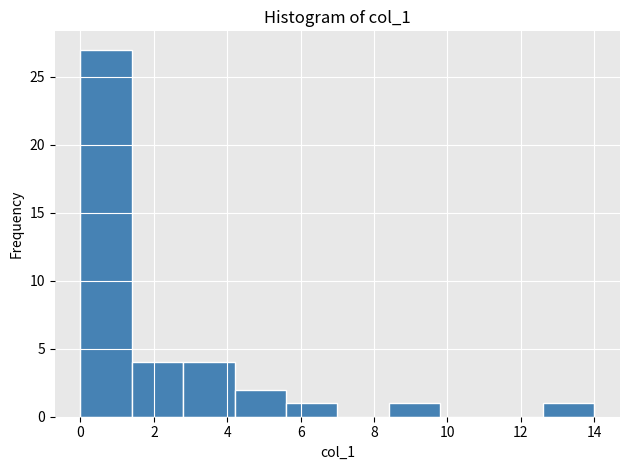

What is the height of the bar covering 12.6 to 14.0 on the x-axis? The values are not printed on the chart, so give them approximately, as read against the axis.

1